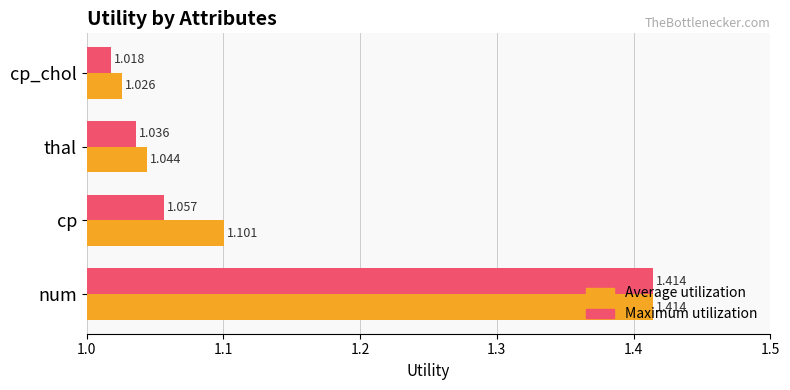

At which label is Maximum utilization closest to 1?

cp_chol